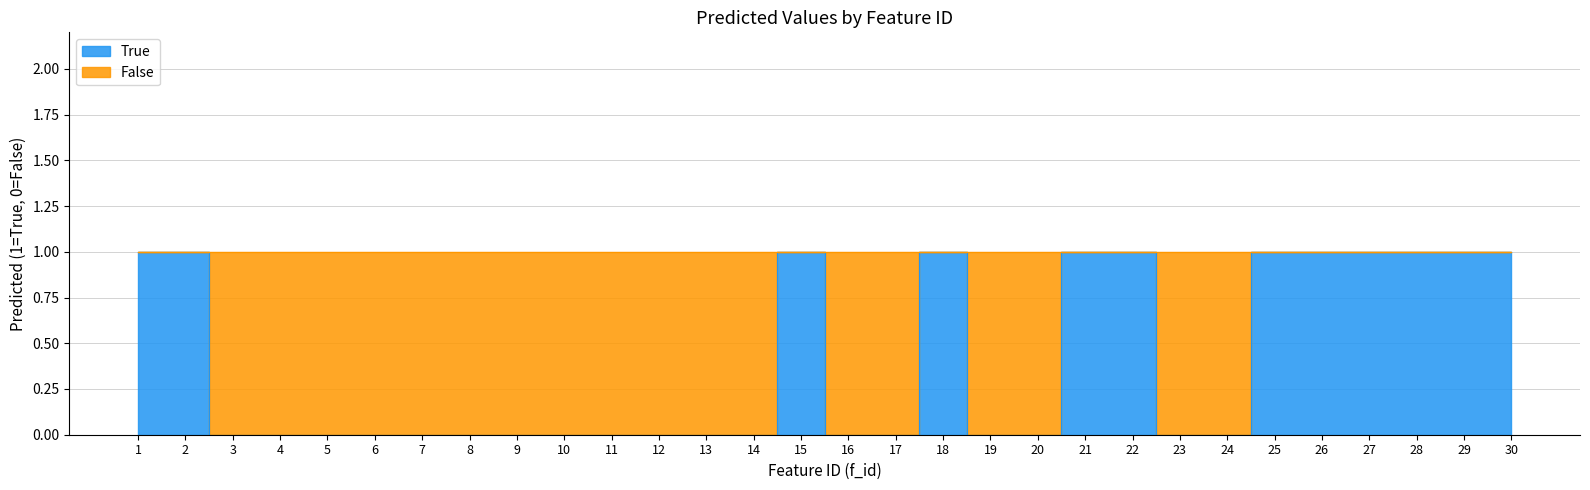

How many data points are above 0?

12